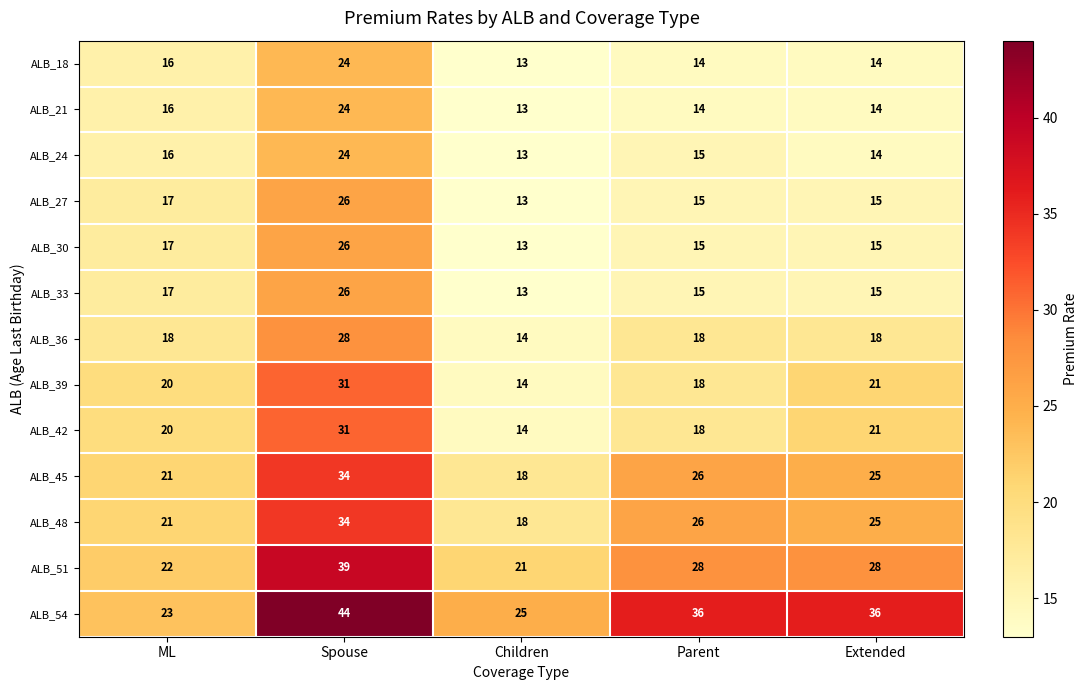

What is the maximum value shown in the chart?

44